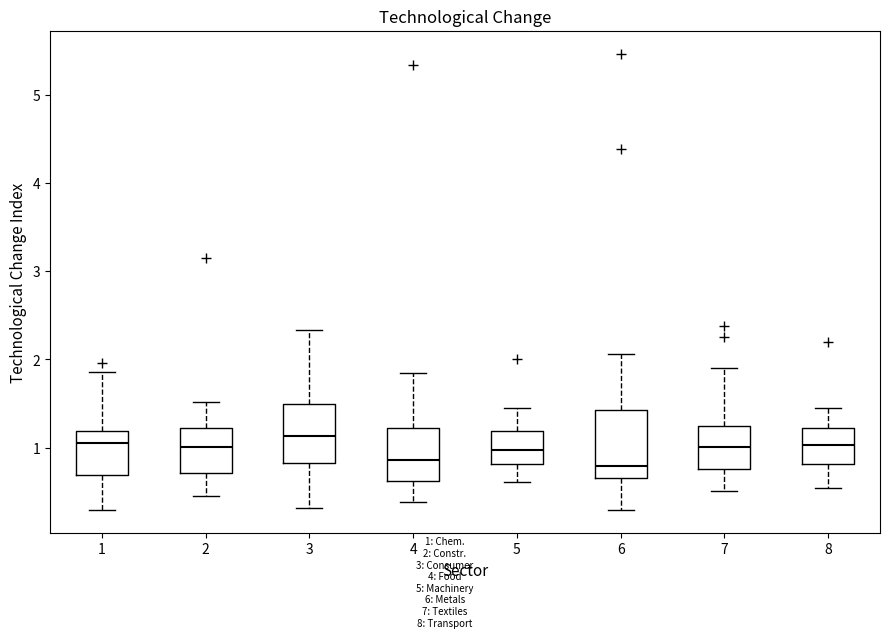

Reading left to right, transcribe this box plot: for each box, give where its median line is, the range the box spans, and where its two whiskers end, as read against the y-axis. The values are not printed on the chart, so give them approximately, as read against the axis.

1: median 1.1, box 0.7 to 1.2, whiskers 0.3 to 1.9
2: median 1.0, box 0.7 to 1.2, whiskers 0.5 to 1.5
3: median 1.1, box 0.8 to 1.5, whiskers 0.3 to 2.3
4: median 0.9, box 0.6 to 1.2, whiskers 0.4 to 1.8
5: median 1.0, box 0.8 to 1.2, whiskers 0.6 to 1.4
6: median 0.8, box 0.7 to 1.4, whiskers 0.3 to 2.1
7: median 1.0, box 0.8 to 1.3, whiskers 0.5 to 1.9
8: median 1.0, box 0.8 to 1.2, whiskers 0.5 to 1.4